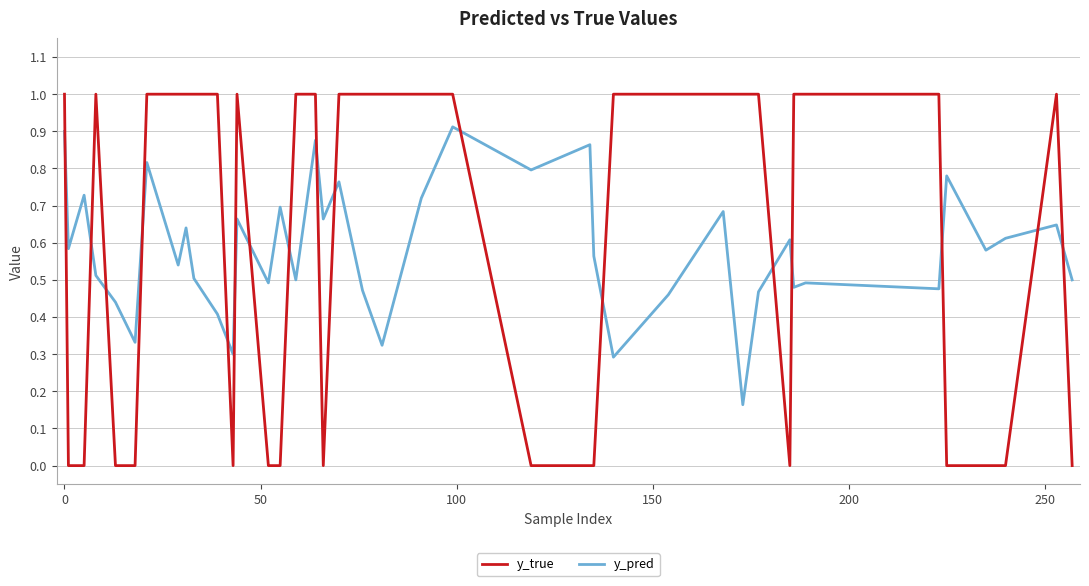

How many y_true values are between 0 and 1?

40